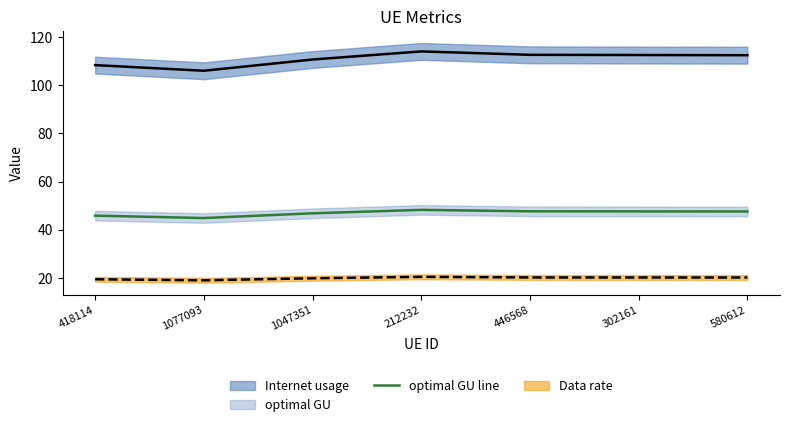

Approximately how many times larger is the value at 1047351 compared to 446568?

1.0